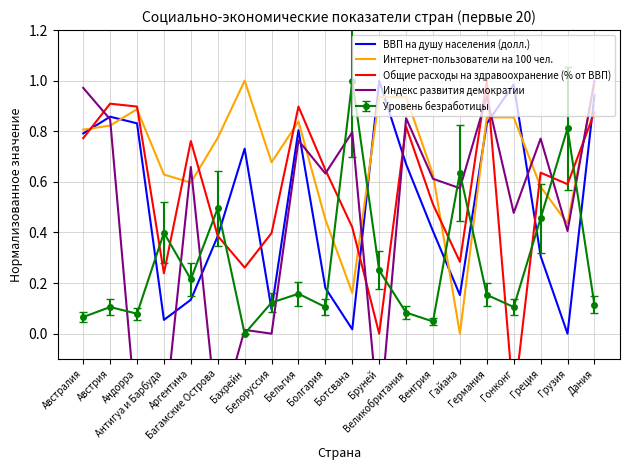

How many interior local valleys does the Индекс развития демократии series have?

7